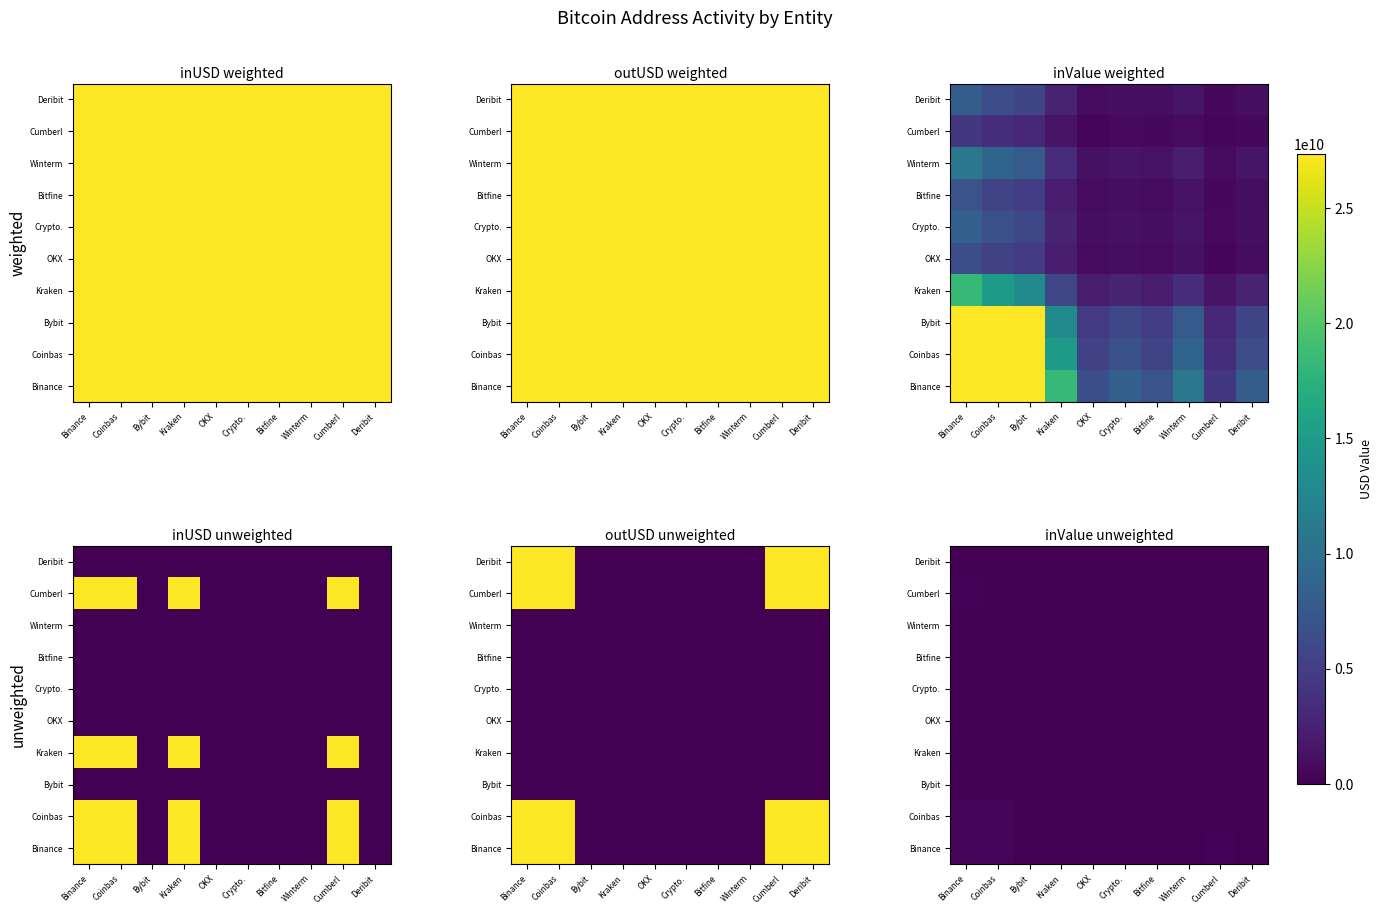

Rank the series at Kraken from highest to lowest value.

Binance, Coinbas, Cumberl, Kraken, Bybit, OKX, Crypto., Bitfine, Winterm, Deribit